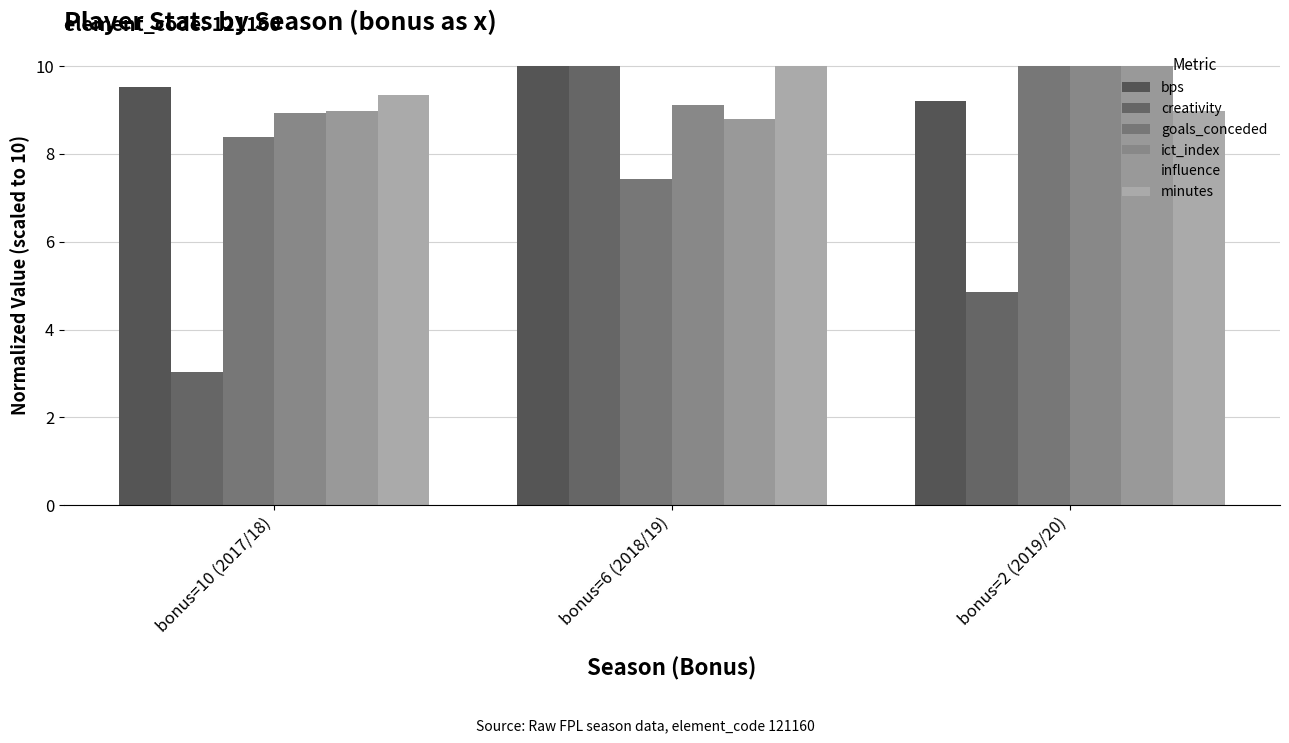

What is the average value of the goals_conceded series?

8.6